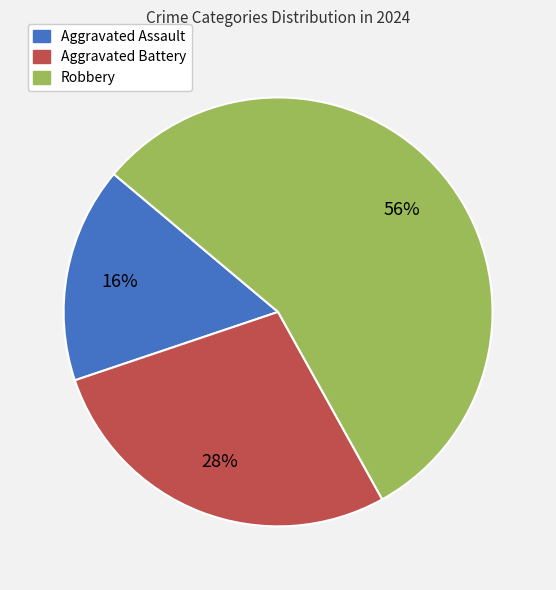

Does Robbery represent more than half of the total?

Yes